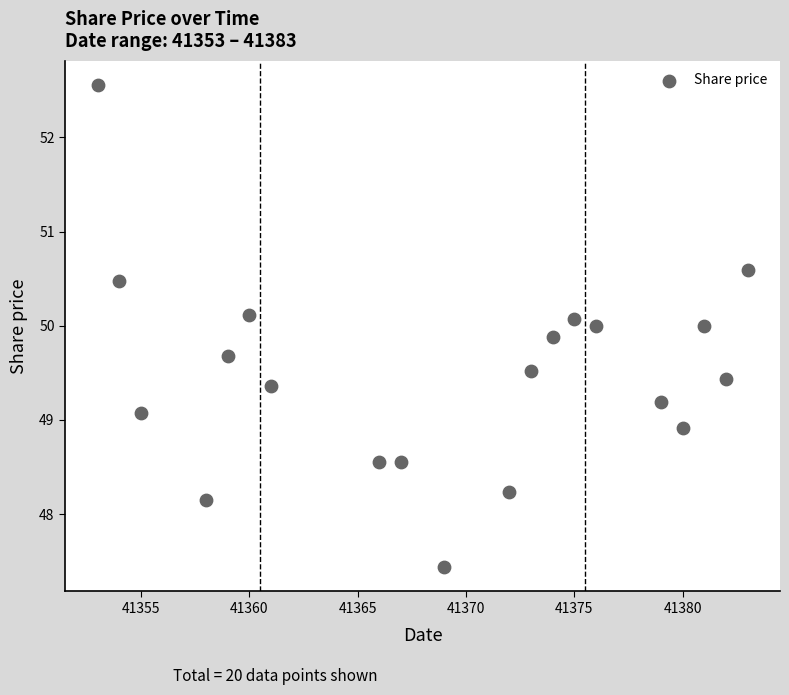

What is the range of X values (max minus min)?

30.0